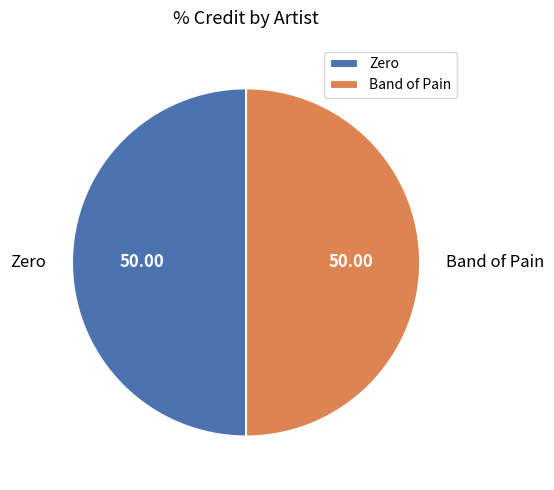

Approximately how many times larger is the value at Band of Pain compared to Zero?

1.0